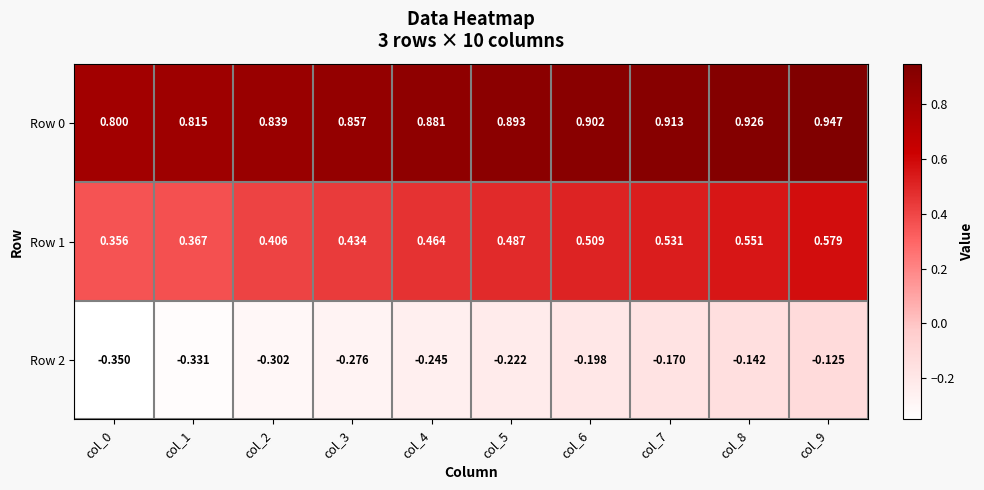

Is the value of Row 0 at col_2 greater than the value of Row 2 at col_0?

Yes